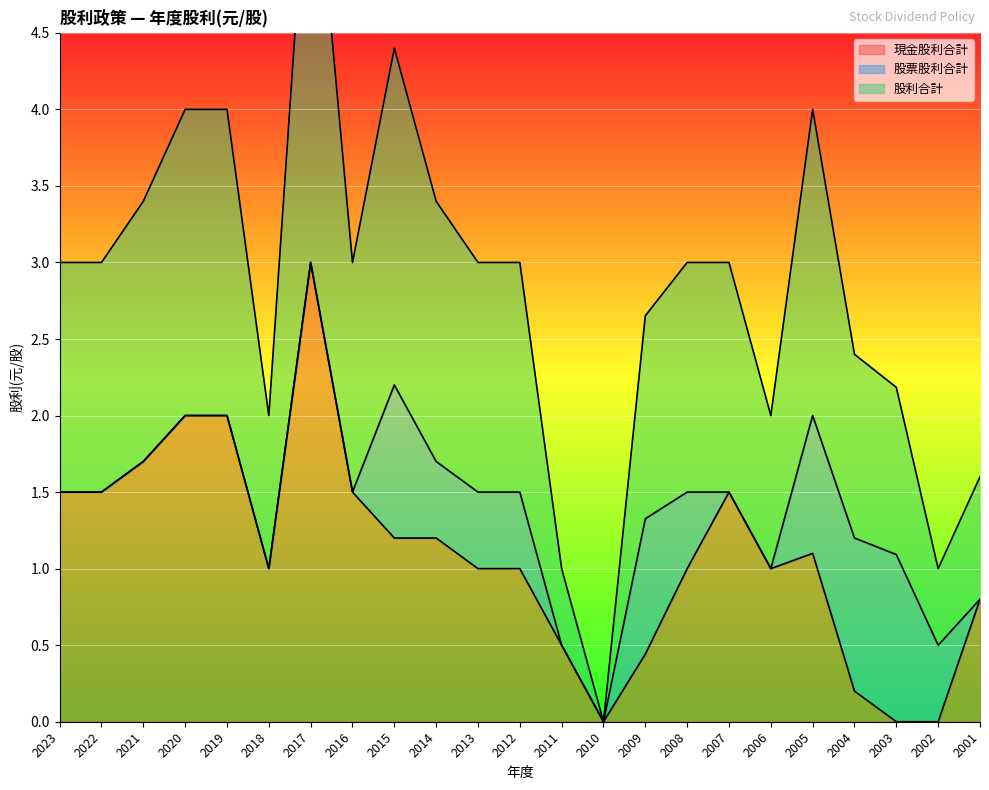

Is it true that 現金股利合計 equals 1.2 at 2015?

True